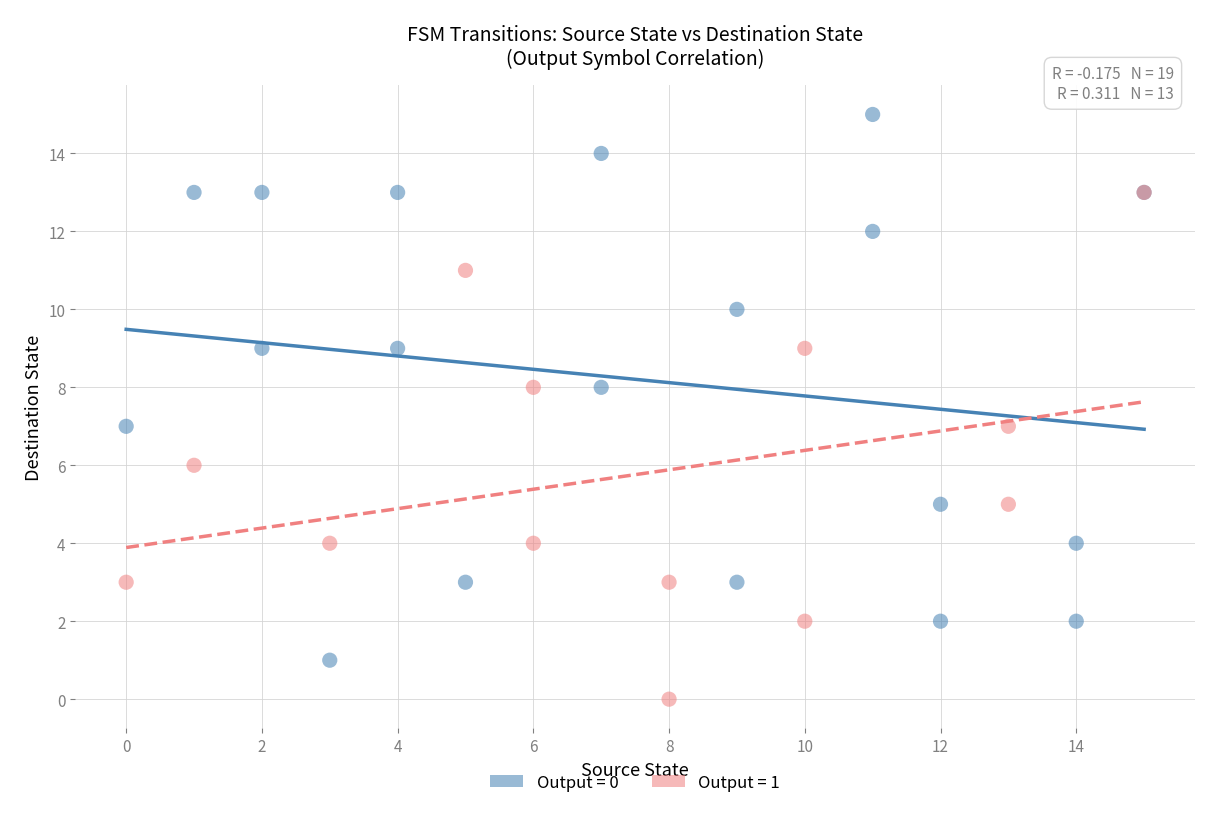

Which series reaches the maximum Y coordinate?

Output = 0